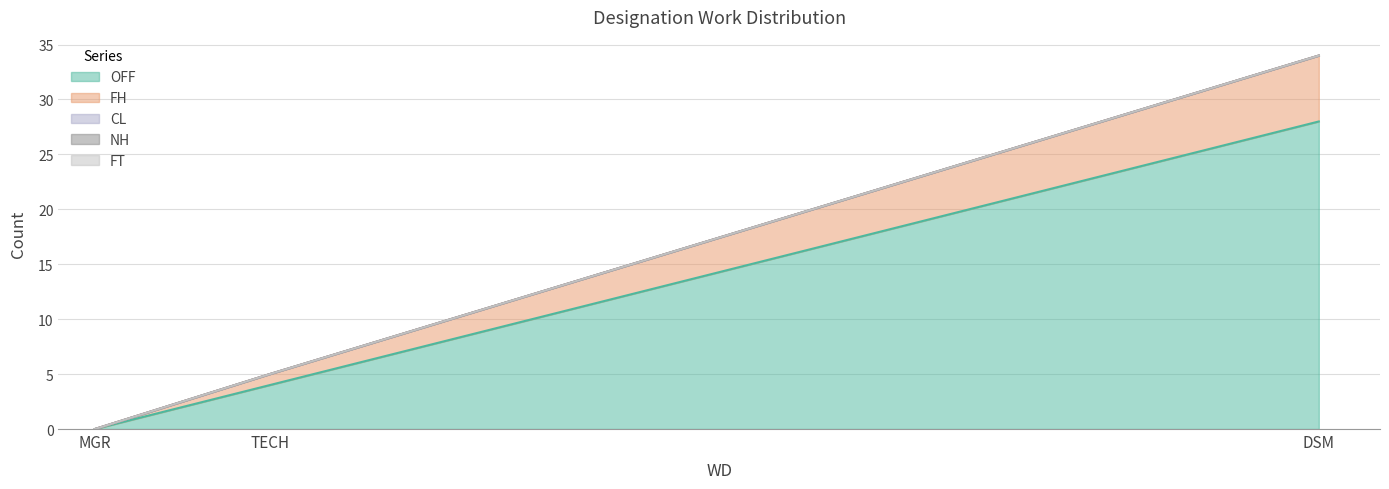

At MGR, list the series in order from smallest to largest.

OFF, FH, CL, NH, FT